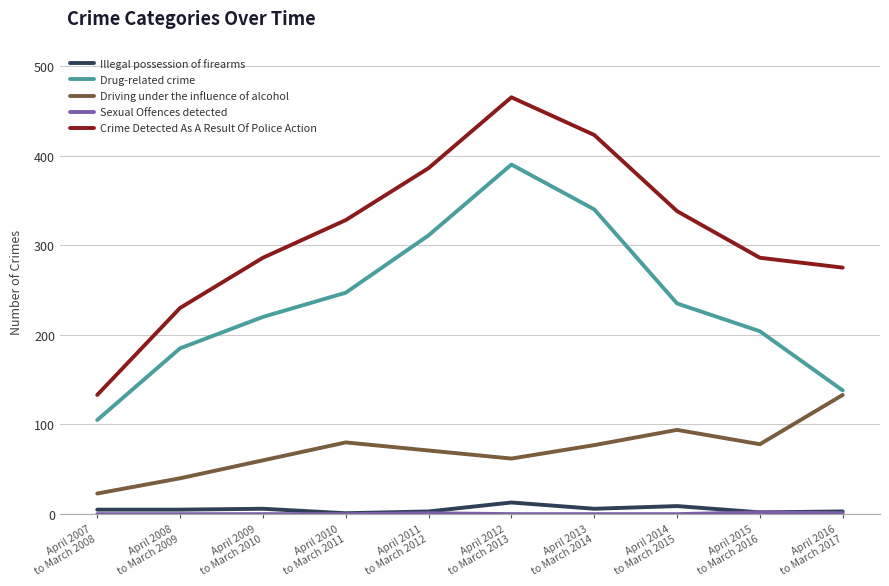

What is the spread (max minus min) of values at April 2013
to March 2014?

423